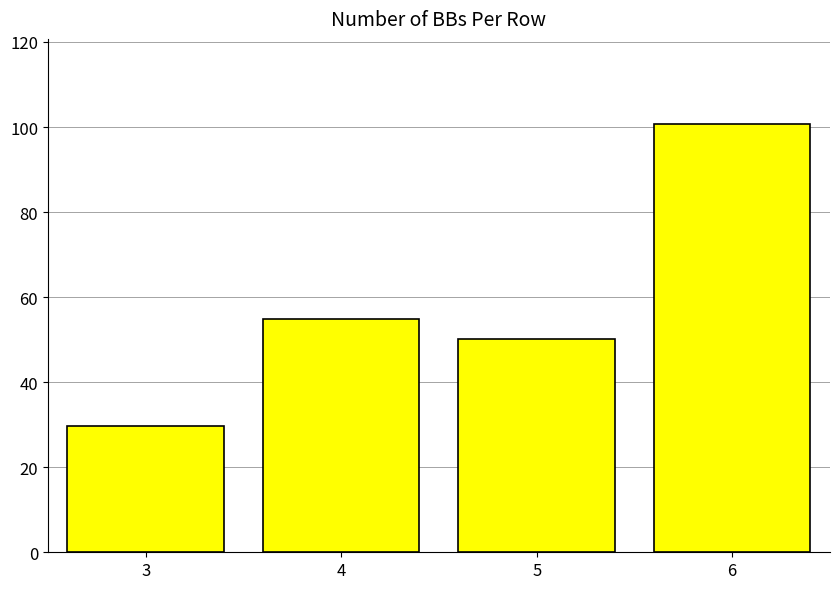

Is it true that the value at 5 is 68.5?

False